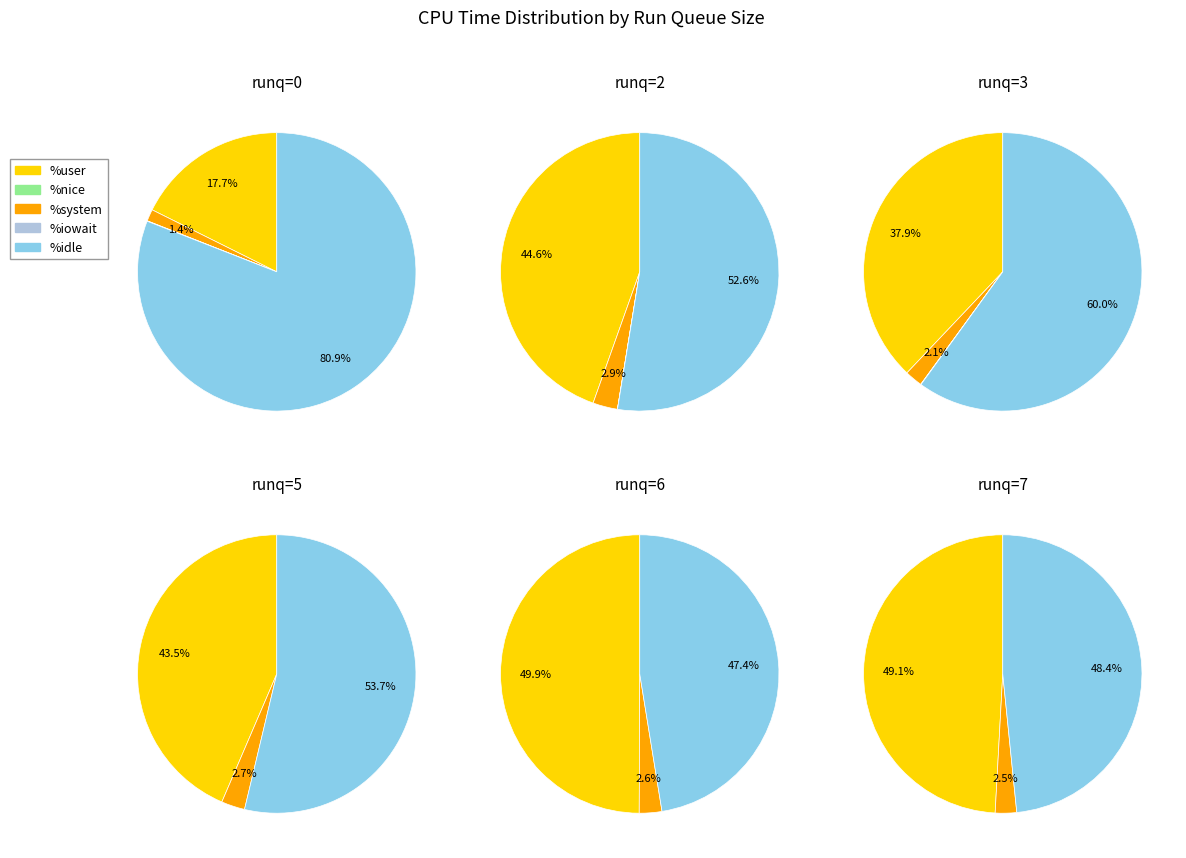

Is the sum of 28 and %system greater than half?

No